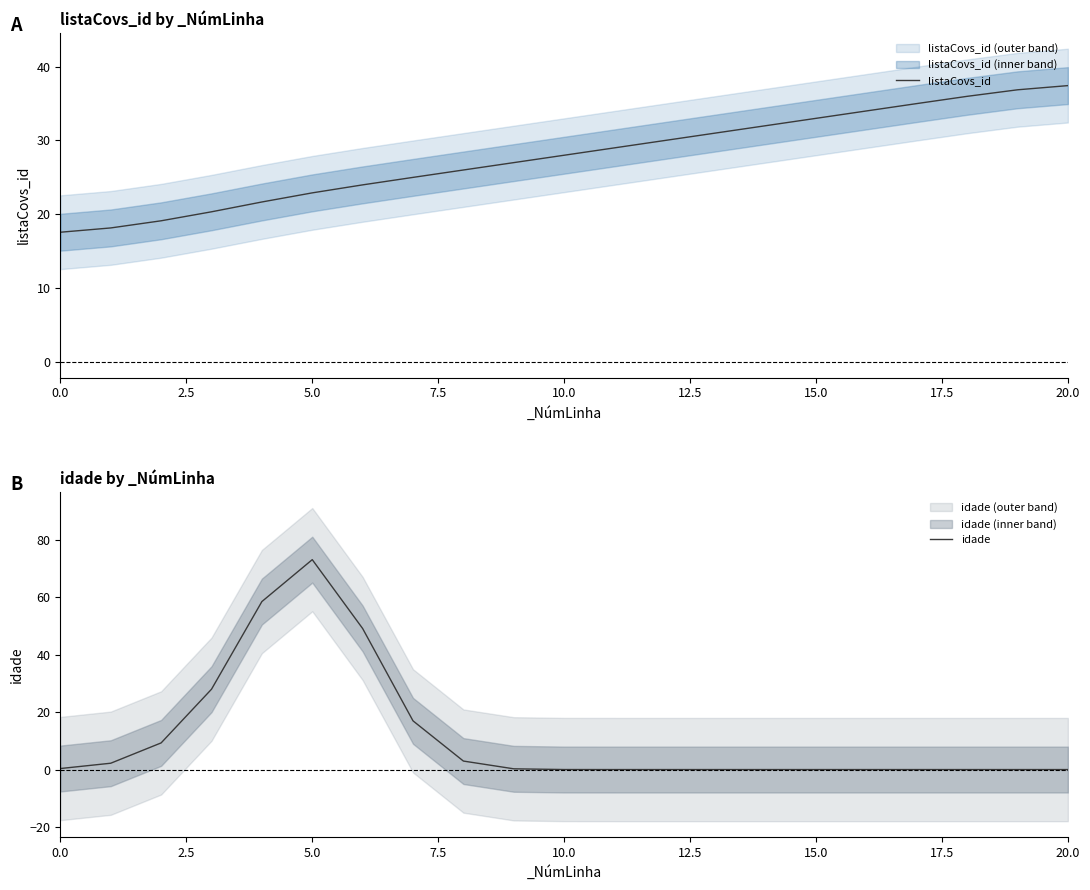

What is the minimum value for listaCovs_id?

17.6